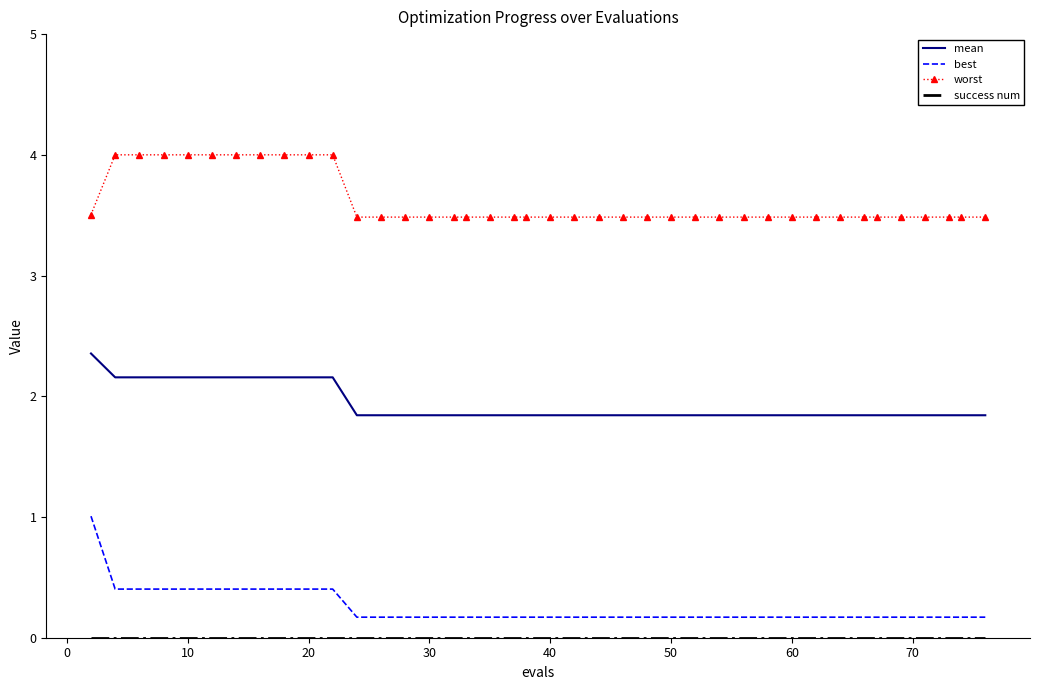

What is the minimum value for mean?

1.8